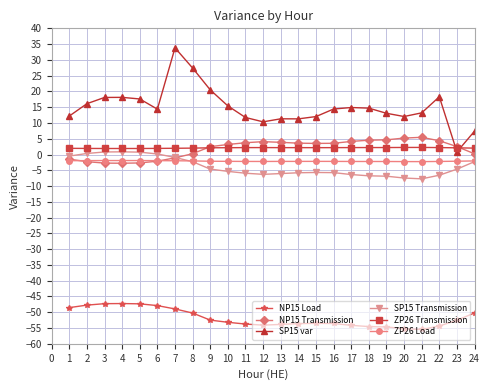

What are all the series names shown in the legend?

NP15 Load, NP15 Transmission, SP15 var, SP15 Transmission, ZP26 Transmission, ZP26 Load